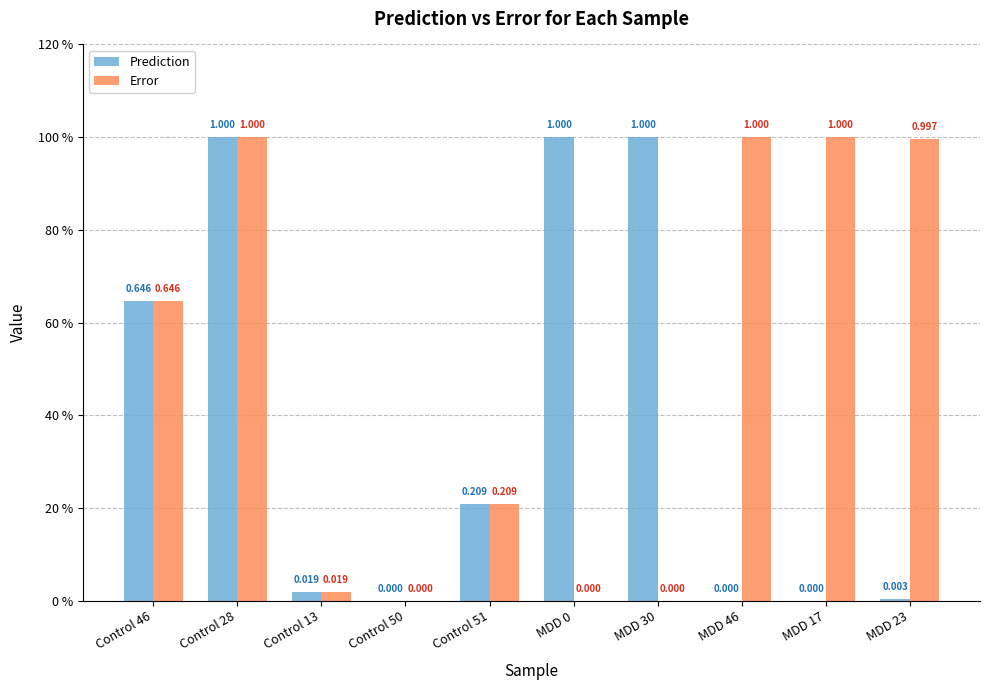

Are the bars horizontal?

No